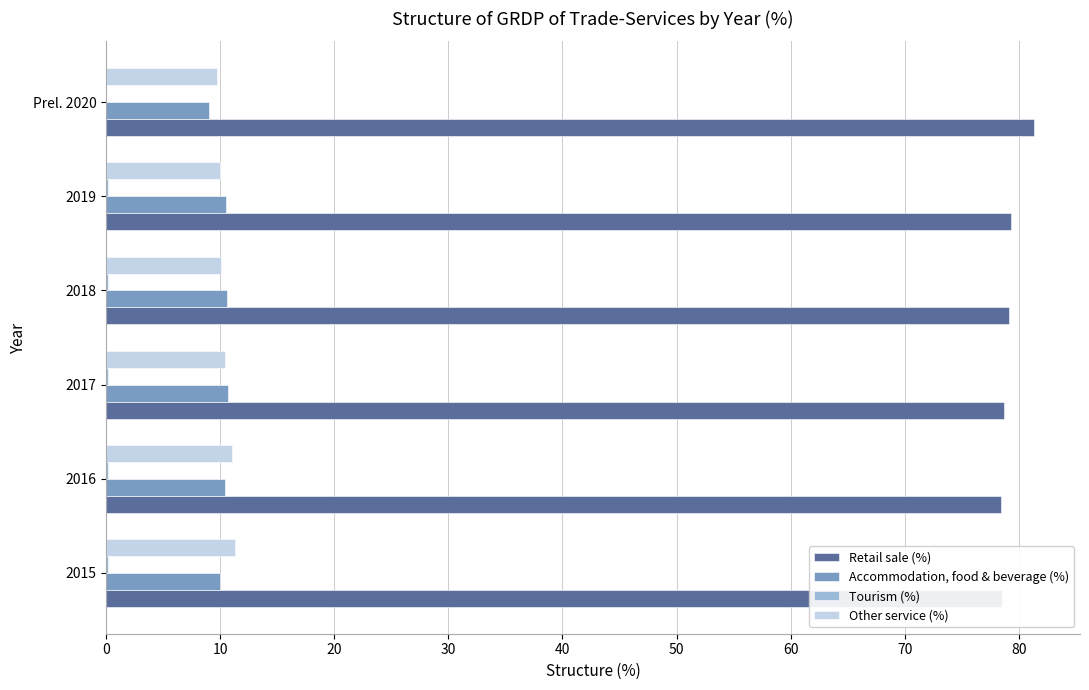

Which category has the highest value across all series?

Prel. 2020